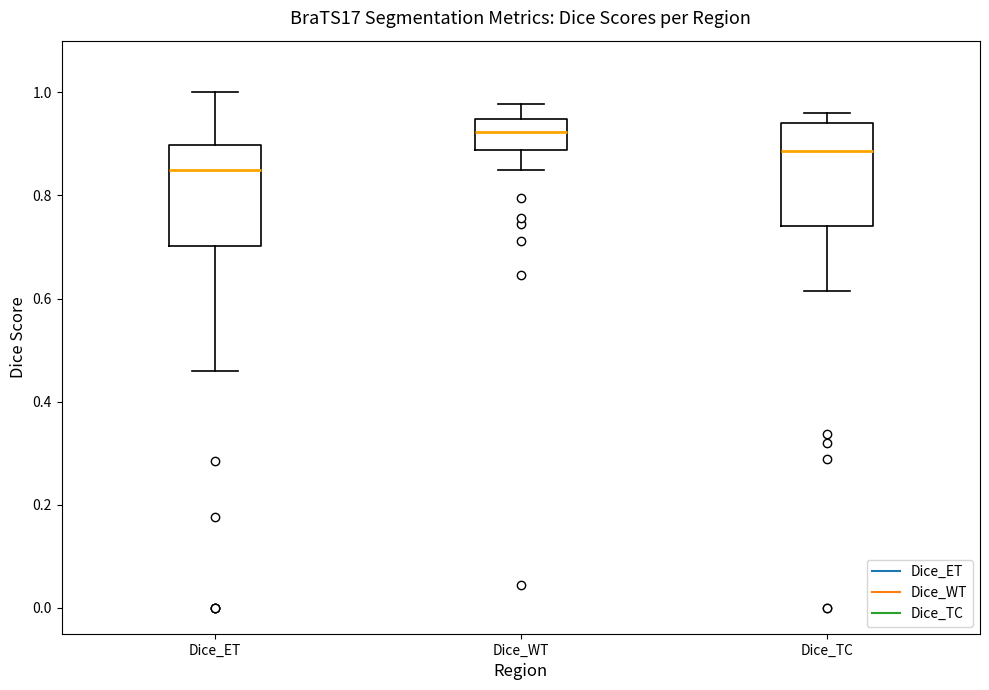

Reading left to right, transcribe this box plot: for each box, give where its median line is, the range the box spans, and where its two whiskers end, as read against the y-axis. The values are not printed on the chart, so give them approximately, as read against the axis.

Dice_ET: median 0.84, box 0.70 to 0.90, whiskers 0.46 to 1.00
Dice_WT: median 0.92, box 0.88 to 0.94, whiskers 0.86 to 0.98
Dice_TC: median 0.88, box 0.74 to 0.94, whiskers 0.62 to 0.96